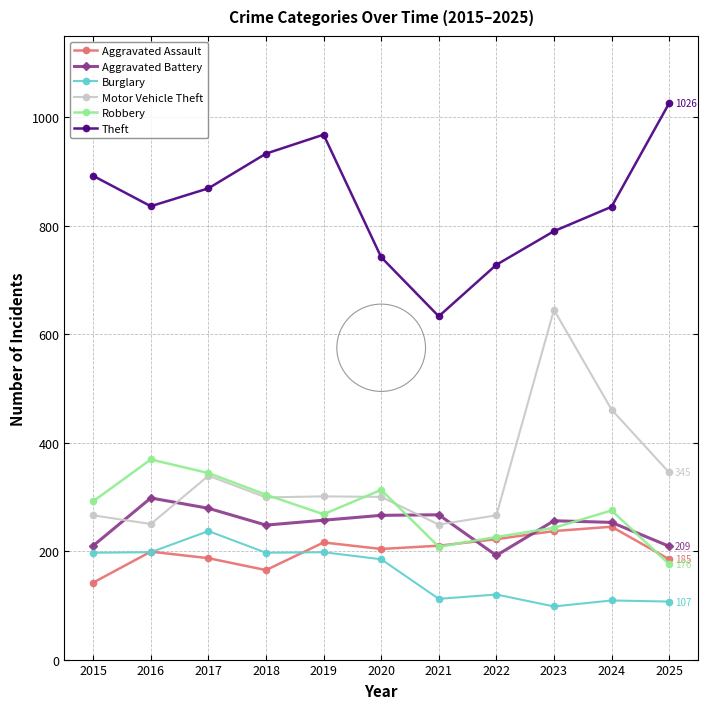

True or false: Theft has more than 1 points higher than both neighbors.

False